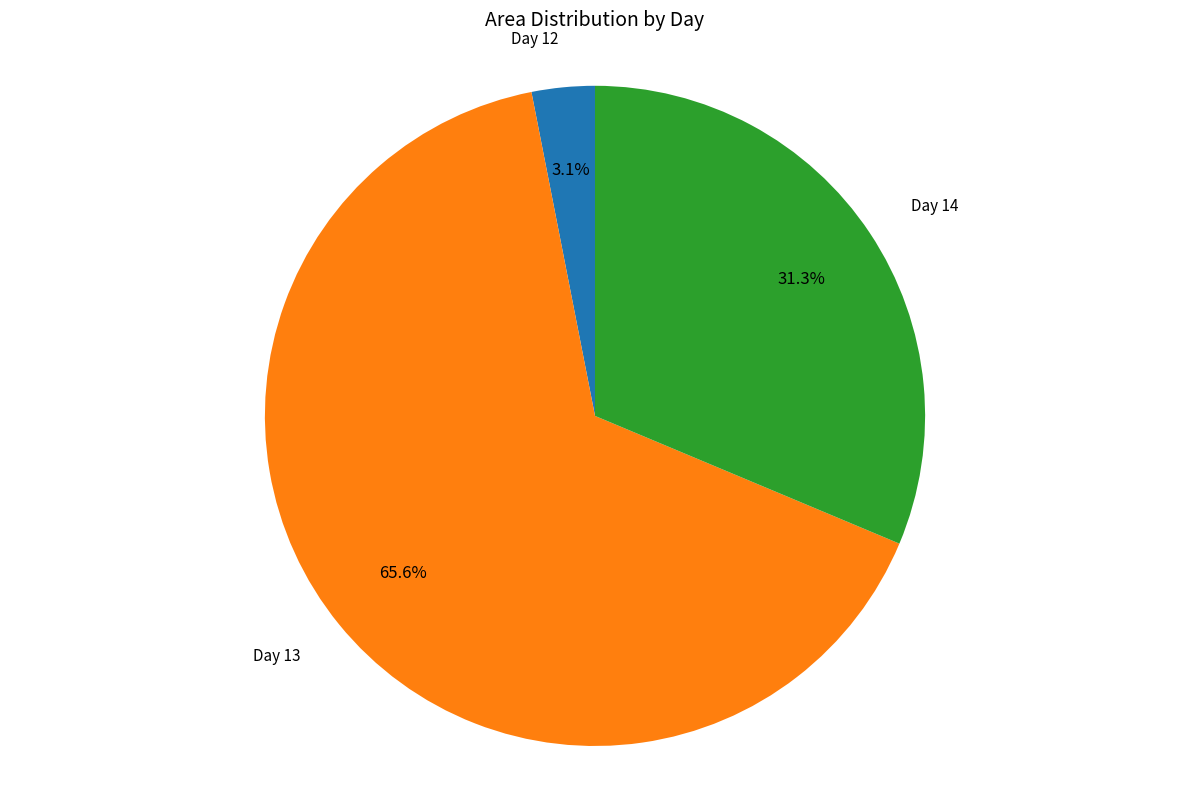

Is there any slice that represents more than half of the pie?

Yes